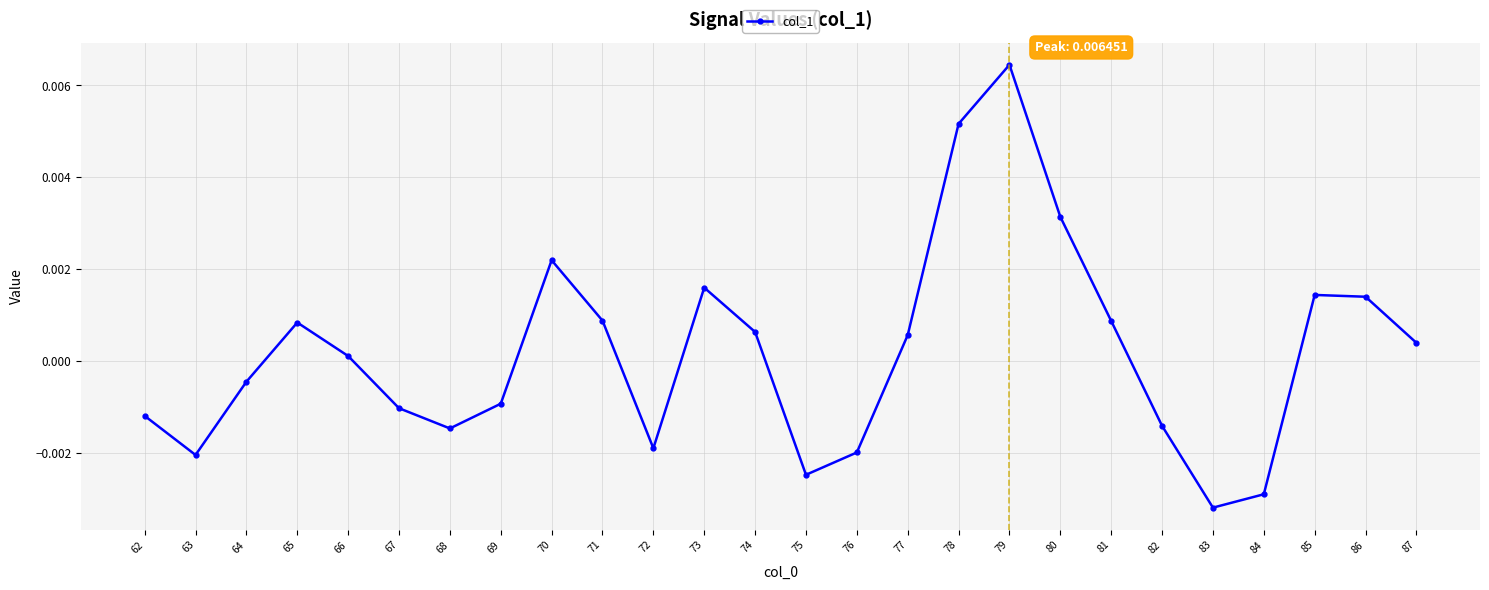

Where does the data first go above 0?

65